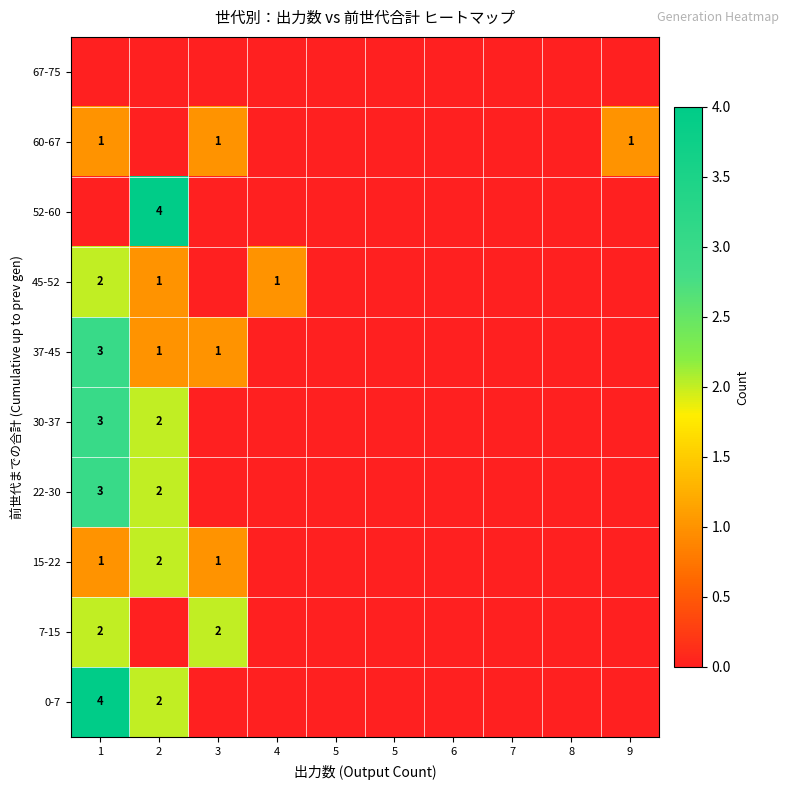

Rank the categories by 52-60 value from lowest to highest.

1, 3, 4, 5, 5, 6, 7, 8, 9, 2